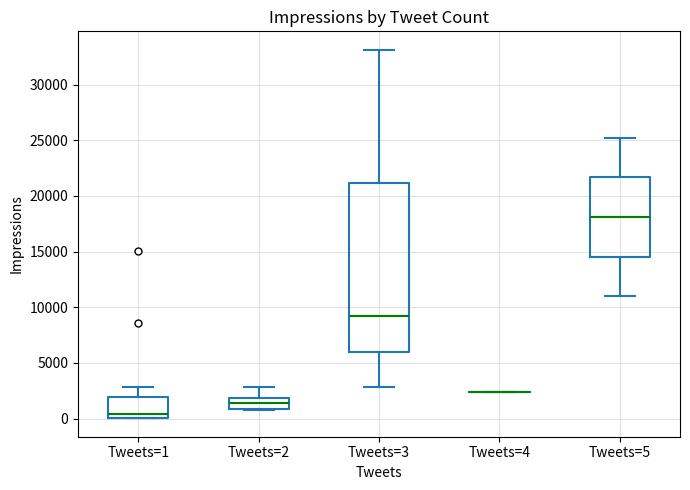

Which box is the tallest, from its lower edge to its upper edge?

Tweets=3